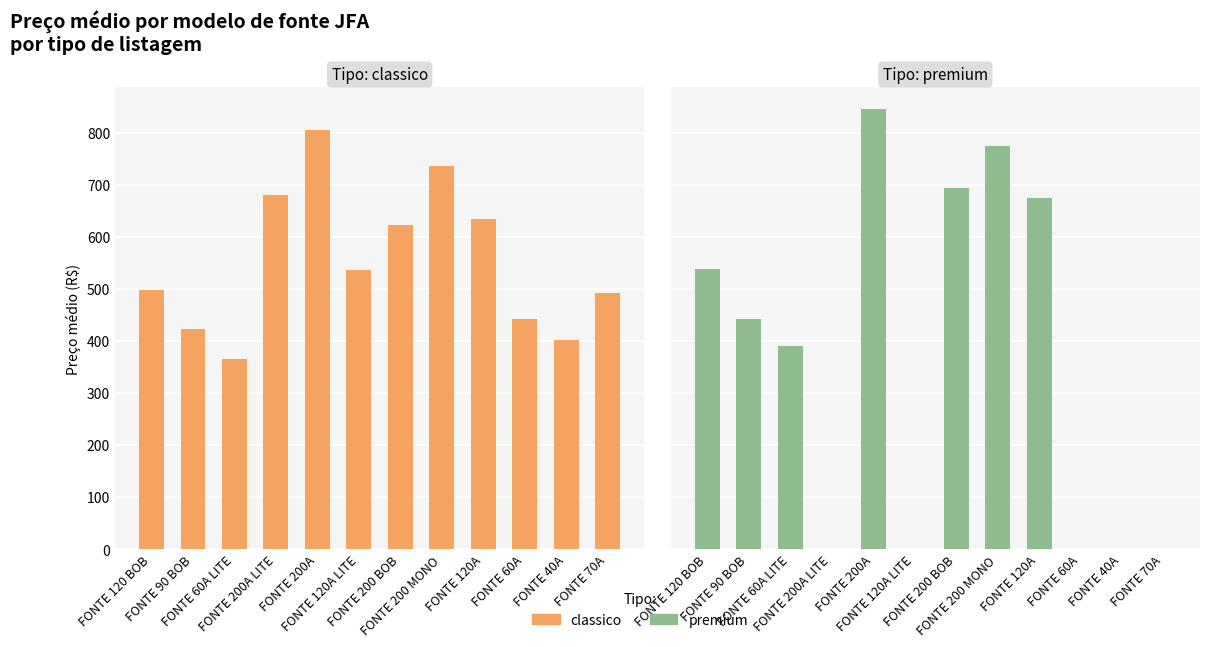

Reading left to right, list all the values displayed in this chart.

classico: FONTE 120 BOB=499.5	FONTE 90 BOB=422.9	FONTE 60A LITE=364.9	FONTE 200A LITE=681.8	FONTE 200A=805.6	FONTE 120A LITE=536.3	FONTE 200 BOB=624.3	FONTE 200 MONO=736.6	FONTE 120A=634.4	FONTE 60A=443.1	FONTE 40A=402.8	FONTE 70A=493.4
premium: FONTE 120 BOB=539.7	FONTE 90 BOB=443.1	FONTE 60A LITE=390.4	FONTE 200A LITE=0.0	FONTE 200A=845.9	FONTE 120A LITE=0.0	FONTE 200 BOB=694.8	FONTE 200 MONO=774.9	FONTE 120A=674.7	FONTE 60A=0.0	FONTE 40A=0.0	FONTE 70A=0.0